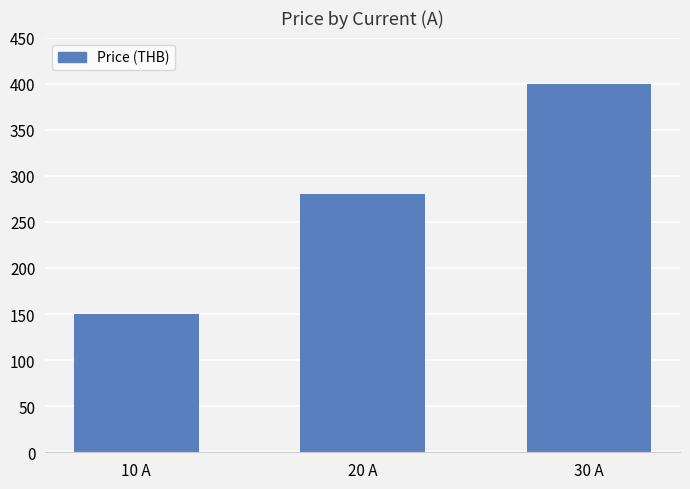

What is the label of the 3rd bar from the left?

30 A